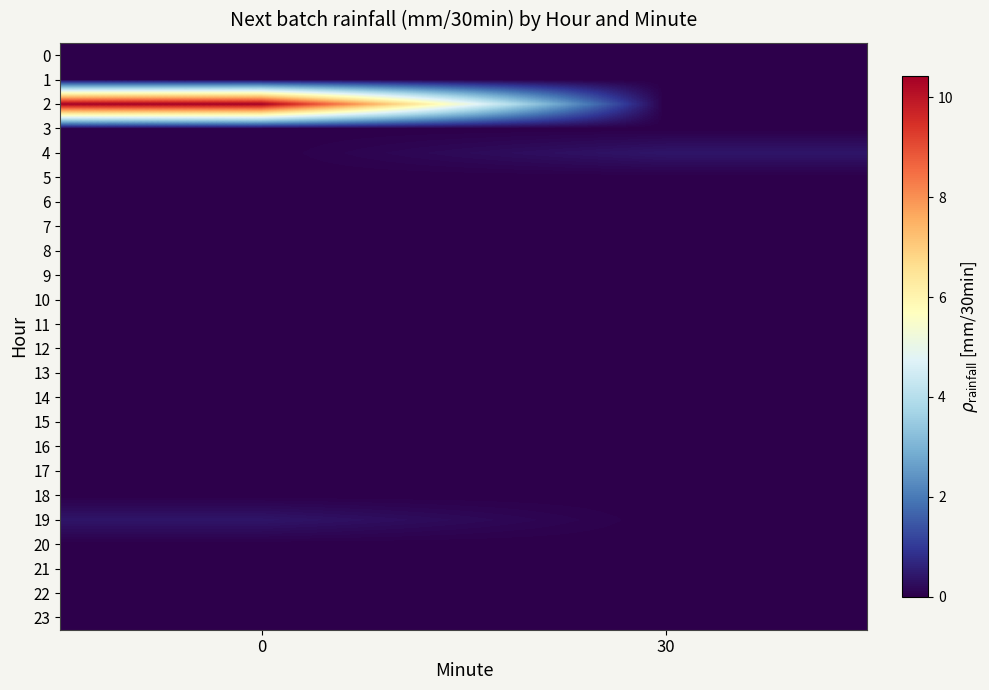

What is the spread (max minus min) of values at 0?

10.4